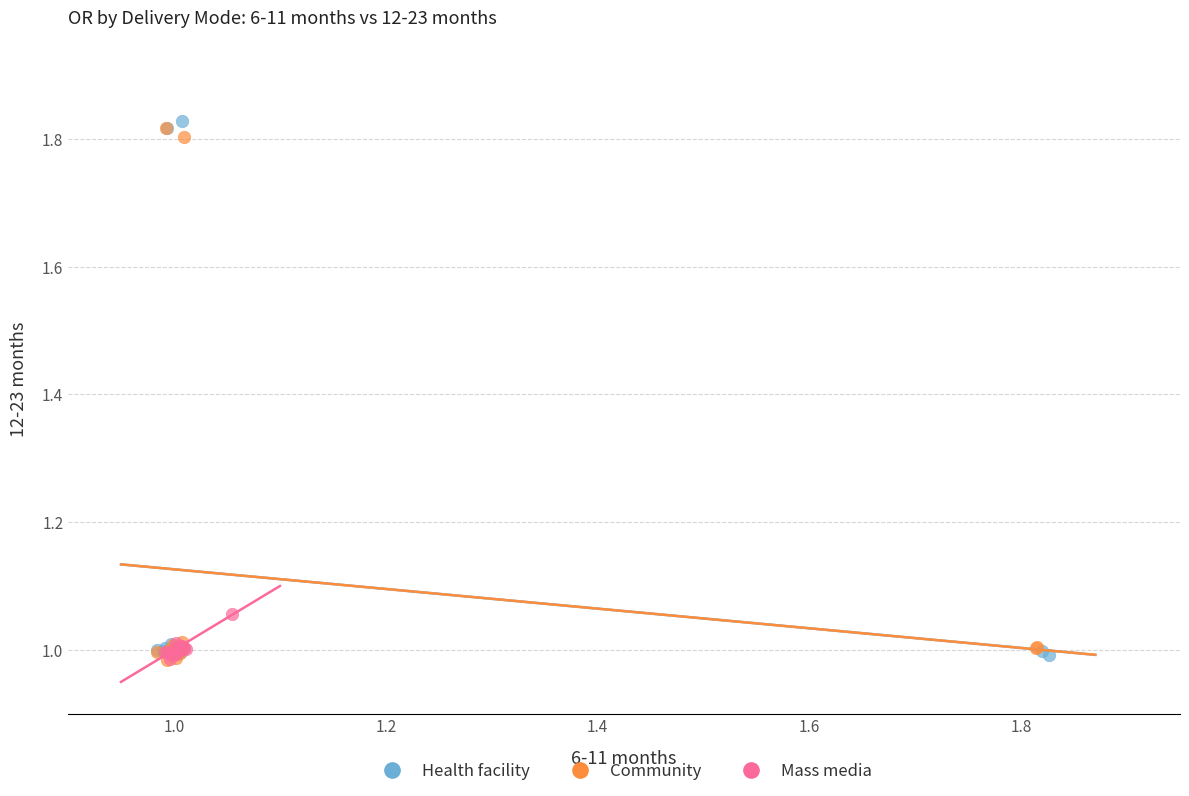

What are all the series names shown in the legend?

Health facility, Community, Mass media